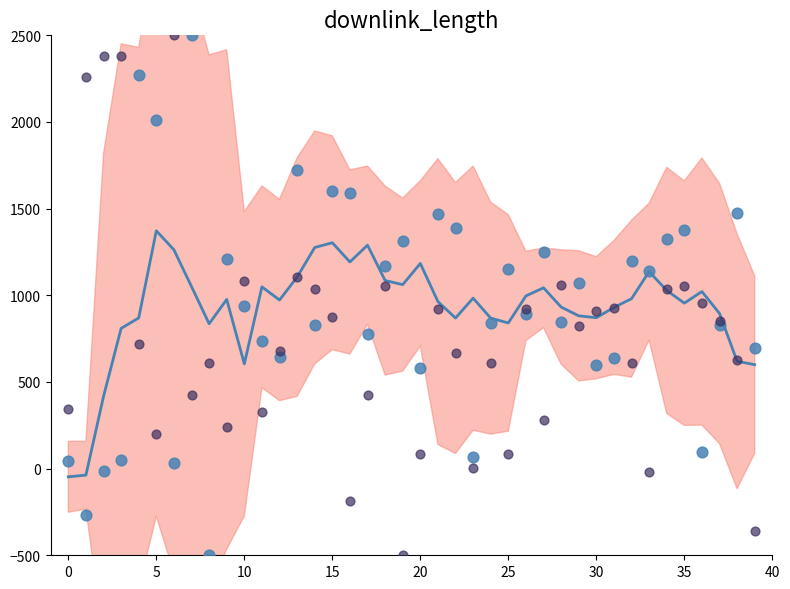

Is the value of downlink_length at 20 greater than the value of uplink_length at 18?

Yes